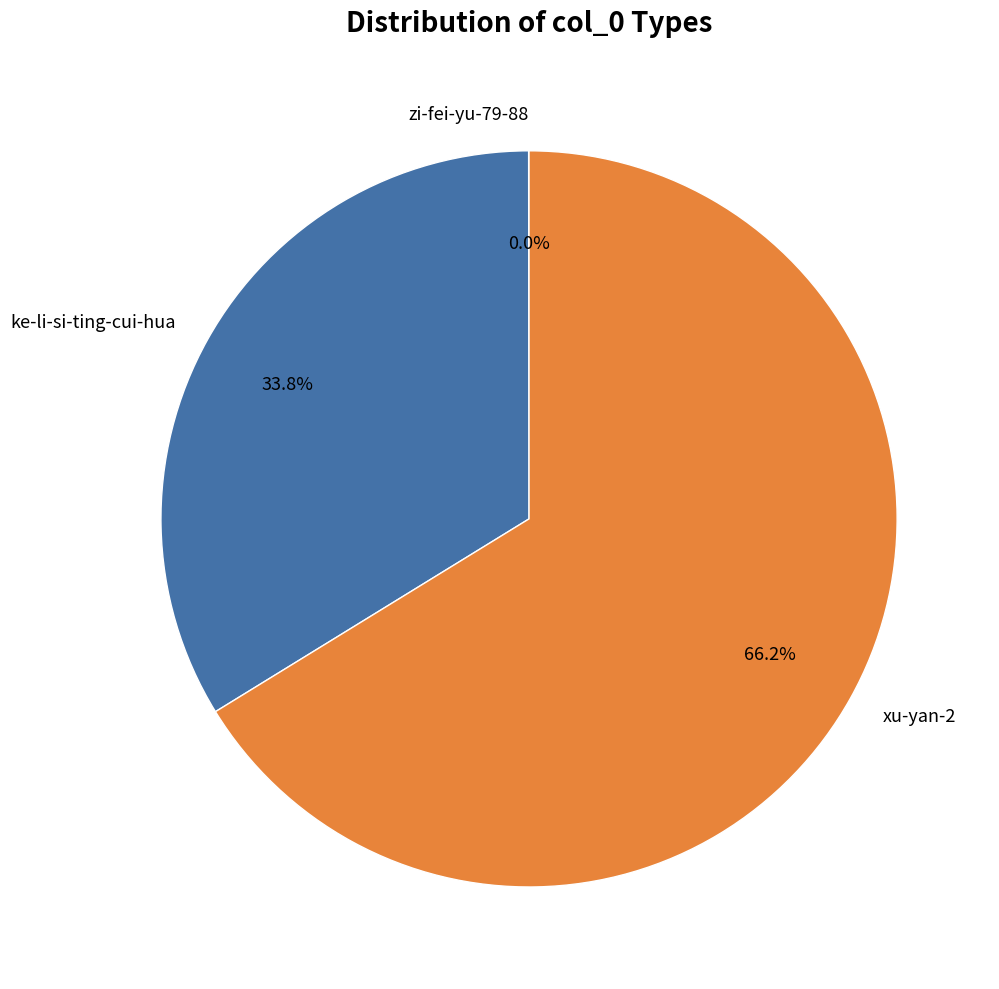

To the nearest percent, what portion does xu-yan-2 represent?

66%